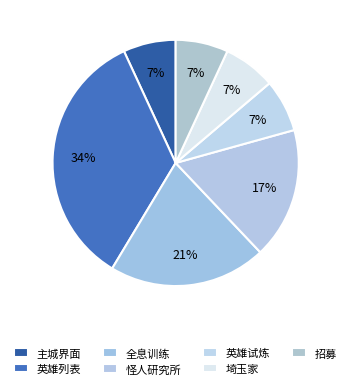

What percentage is the 招募 slice, to the nearest percent?

7%